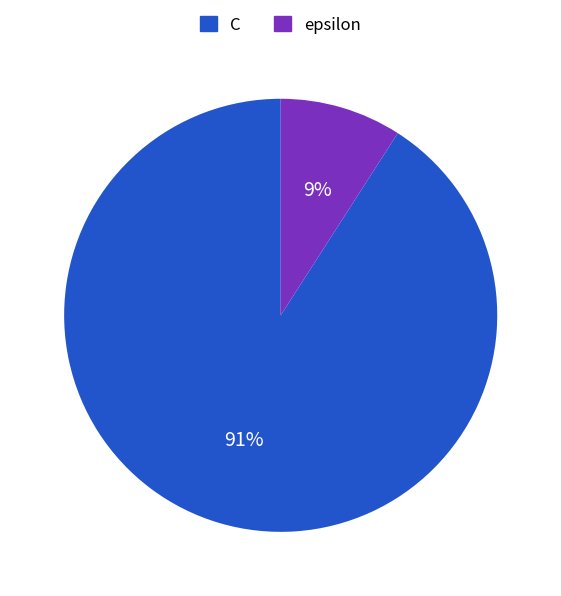

Which has a higher value, epsilon or C?

C